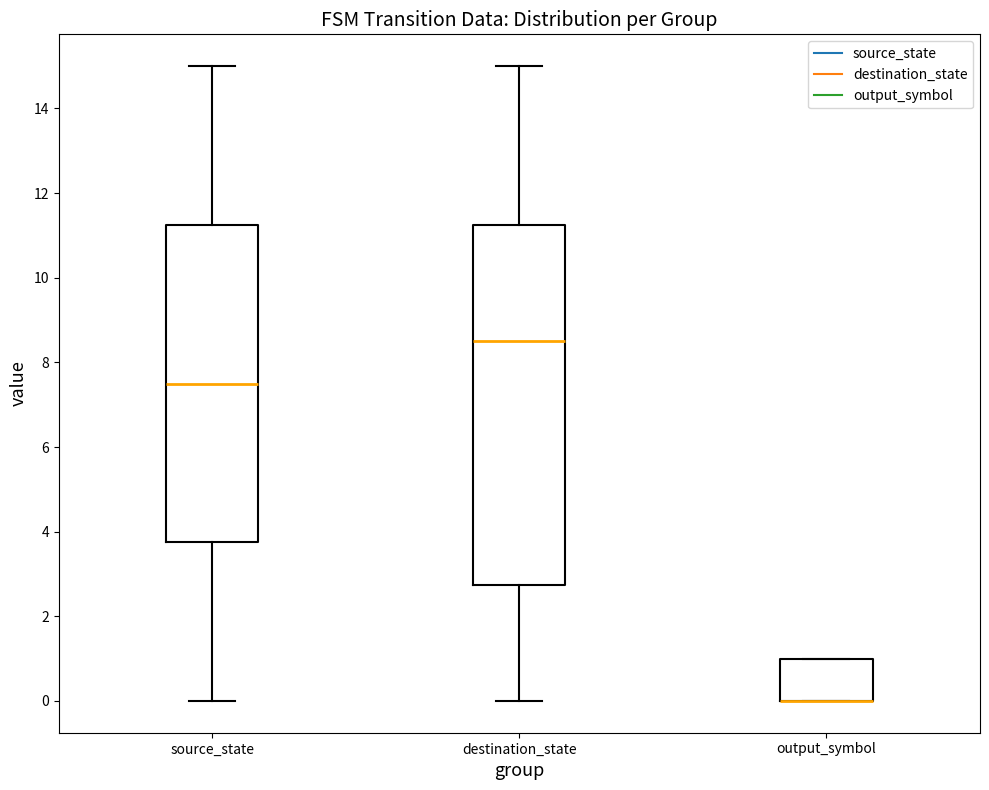

Reading left to right, transcribe this box plot: for each box, give where its median line is, the range the box spans, and where its two whiskers end, as read against the y-axis. The values are not printed on the chart, so give them approximately, as read against the axis.

source_state: median 7.6, box 3.8 to 11.2, whiskers 0.0 to 15.0
destination_state: median 8.6, box 2.8 to 11.2, whiskers 0.0 to 15.0
output_symbol: median 0.0 (drawn on the box's lower edge), box 0.0 to 1.0, whiskers 0.0 to 1.0